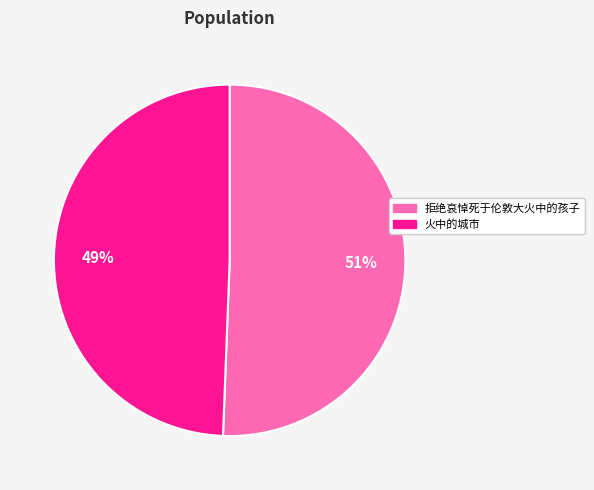

Rank the categories by value from highest to lowest.

拒绝哀悼死于伦敦大火中的孩子, 火中的城市